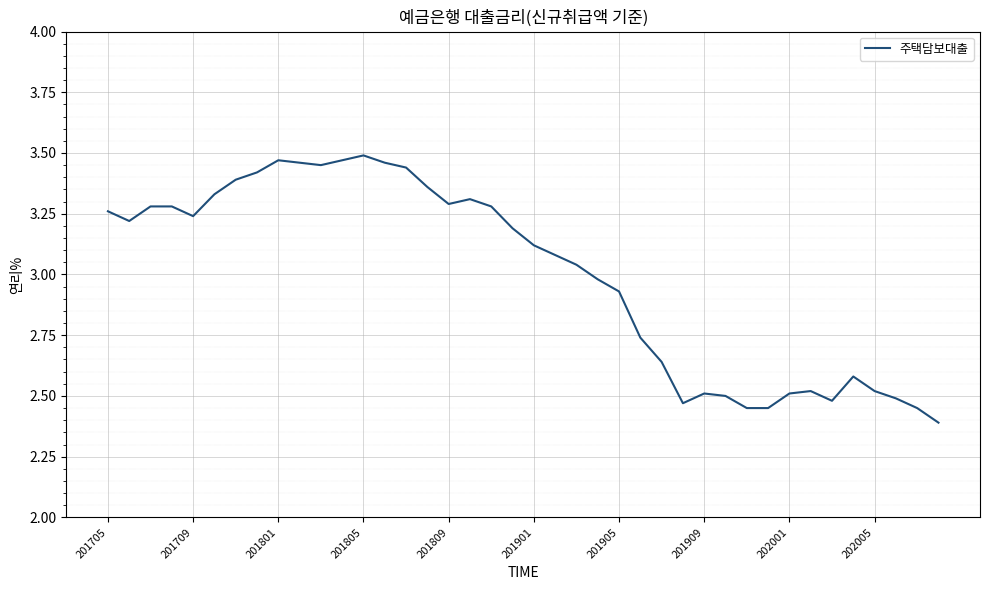

What is the minimum value shown in the chart?

2.4